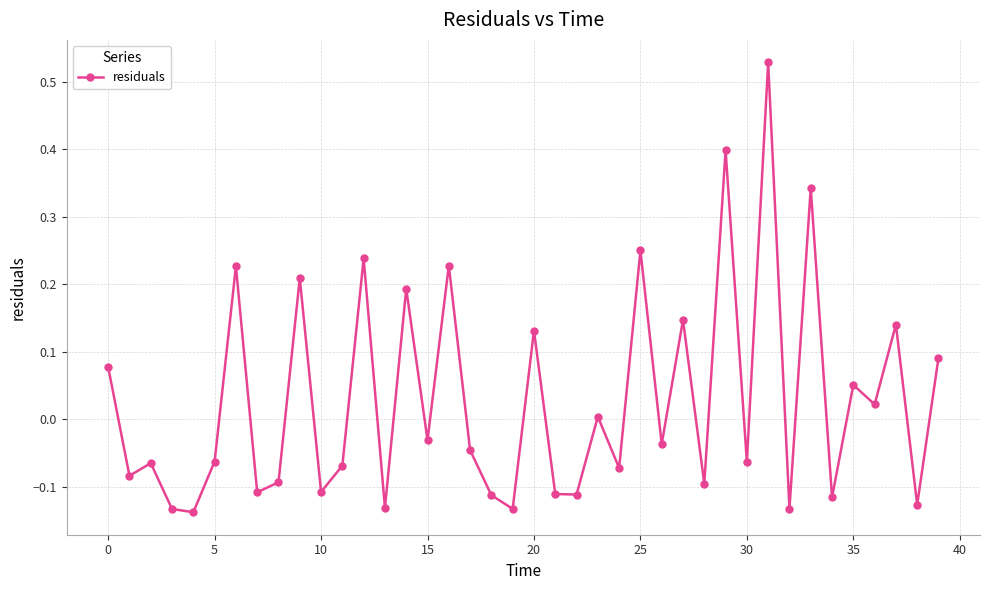

True or false: the data has more than 1 interior local peaks.

True